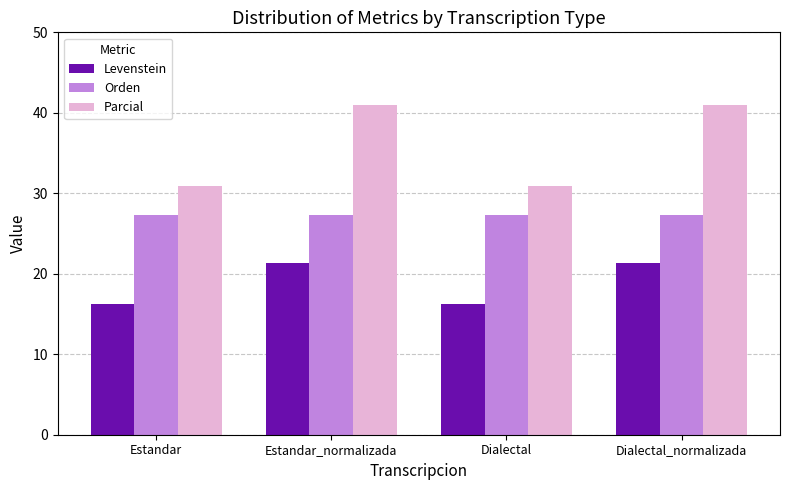

At Estandar_normalizada, list the series in order from largest to smallest.

Parcial, Orden, Levenstein